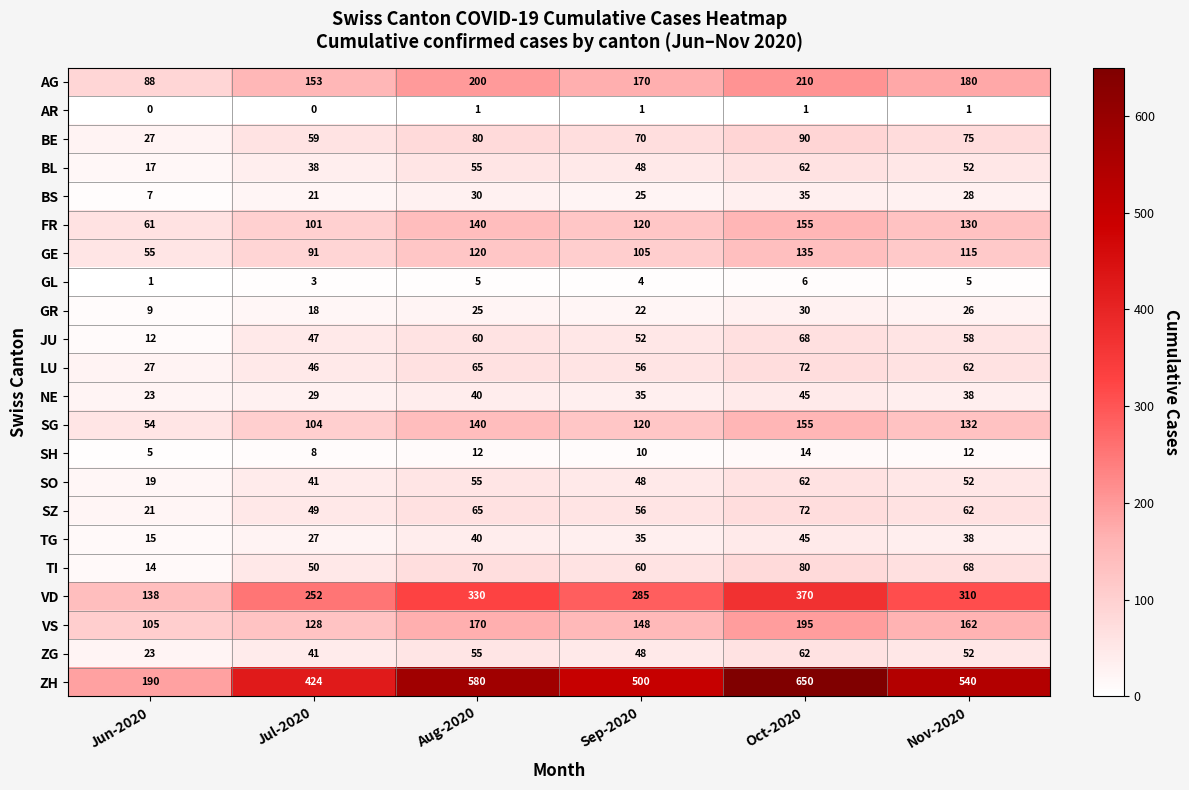

Between Jul-2020 and Oct-2020, which series saw the biggest shift?

ZH